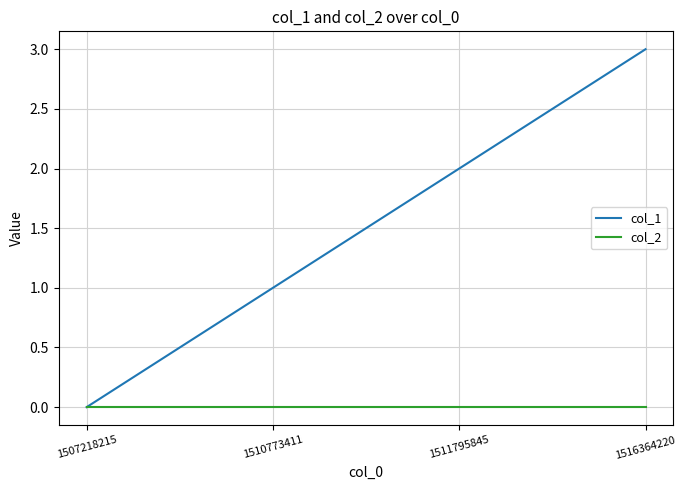

Rank the series by their average value, from lowest to highest.

col_2, col_1